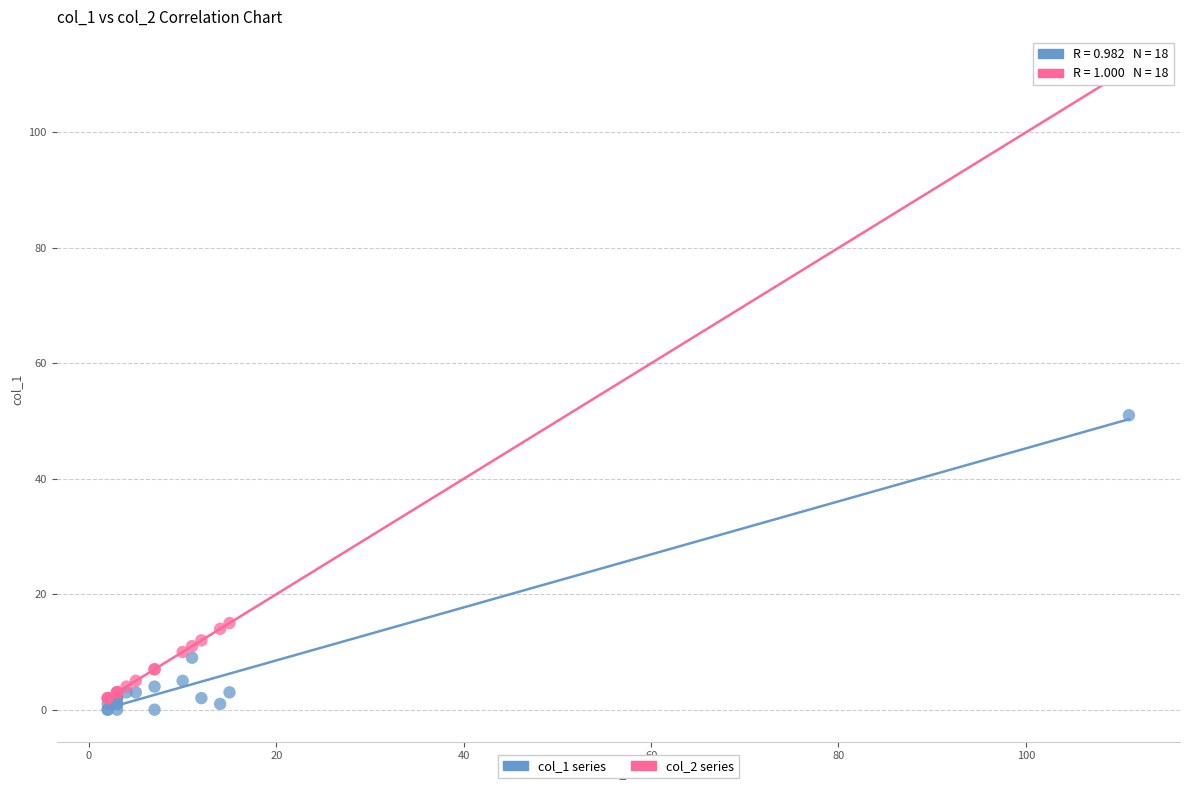

Across all series, what Y value is closest to 55?

51